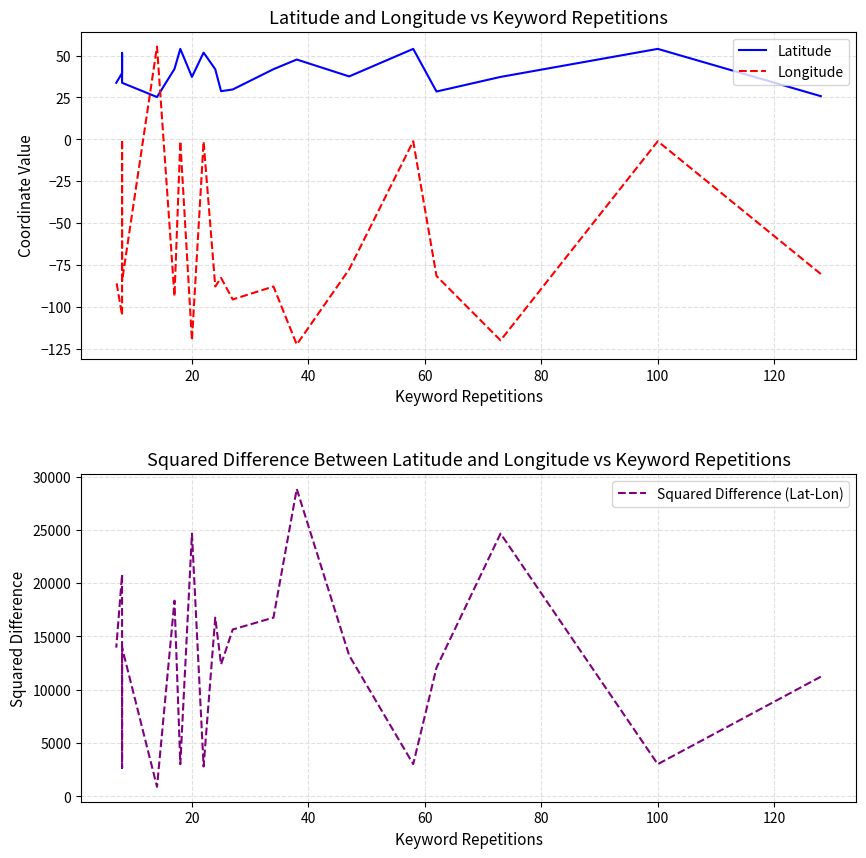

What is the highest value of the Squared Difference (Lat-Lon) series?

28835.8